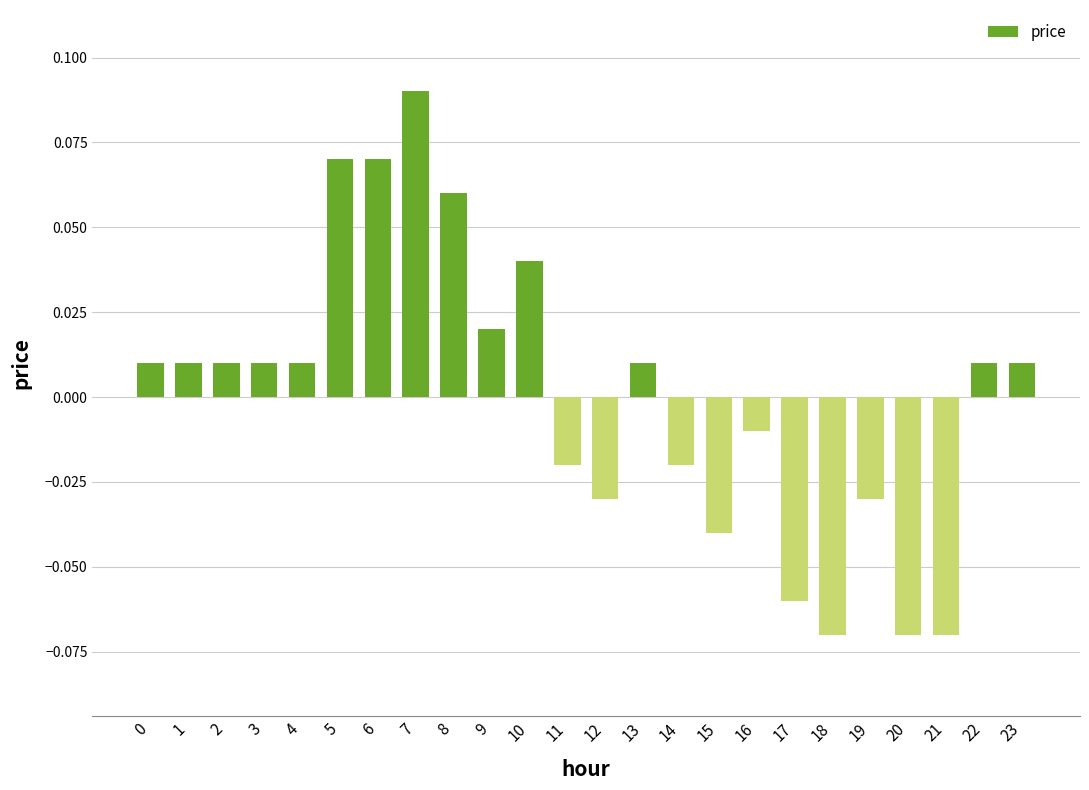

How many bars are there in total?

24